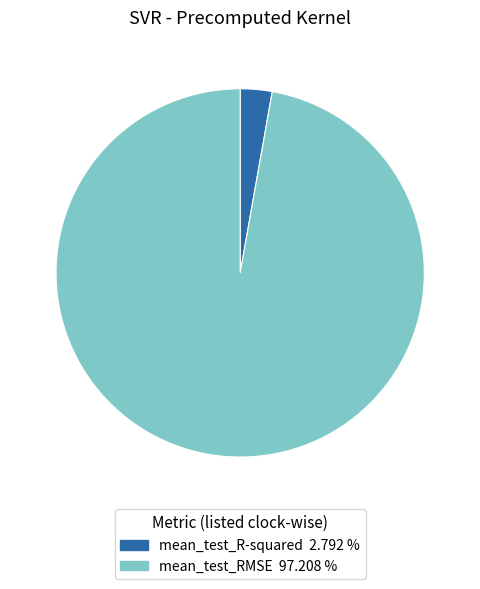

Between mean_test_R-squared and mean_test_RMSE, which is larger?

mean_test_RMSE